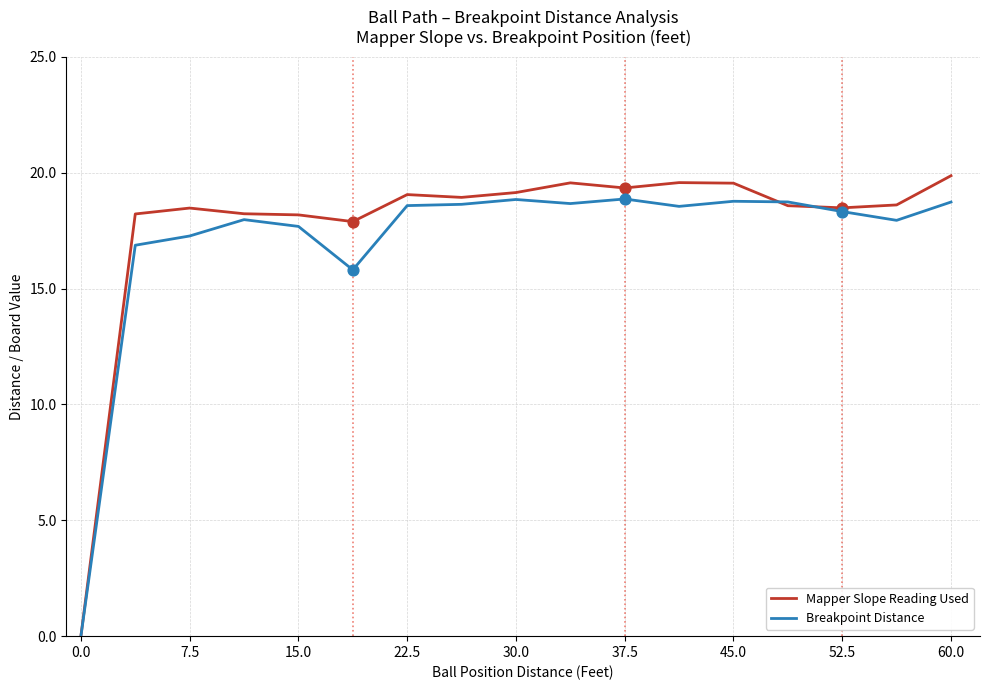

Which series has the widest spread of values?

Mapper Slope Reading Used